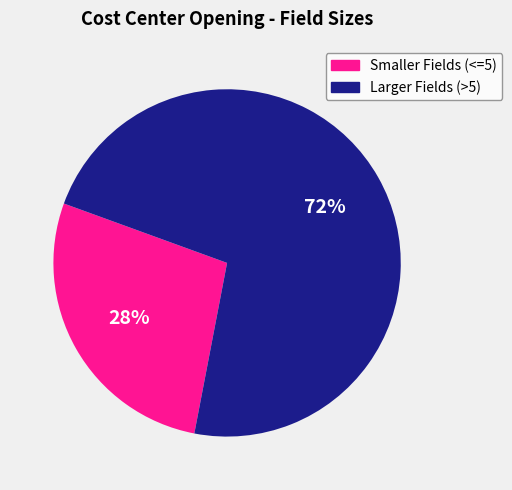

What is the ratio of the value at Larger Fields (>5) to the value at Smaller Fields (<=5)?

2.6